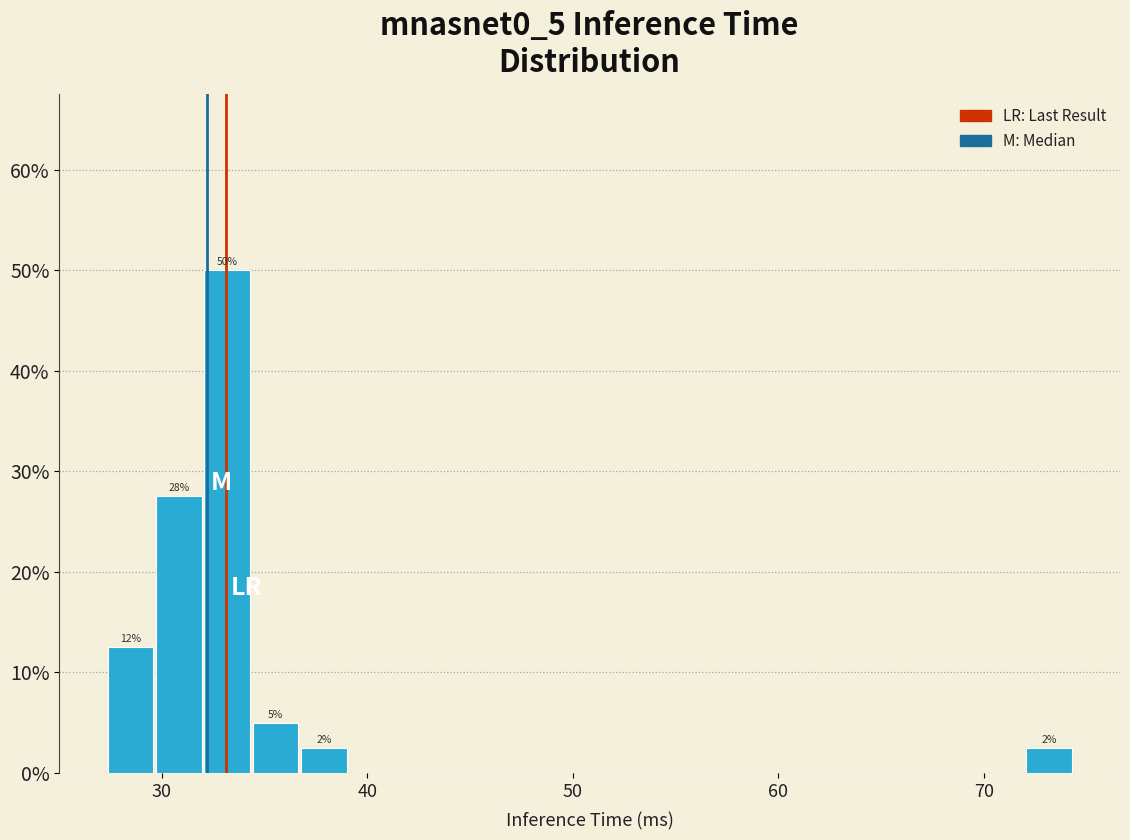

Around what value on the x-axis is the tallest bar? Give the approximate position of its centre, as read against the axis.

33